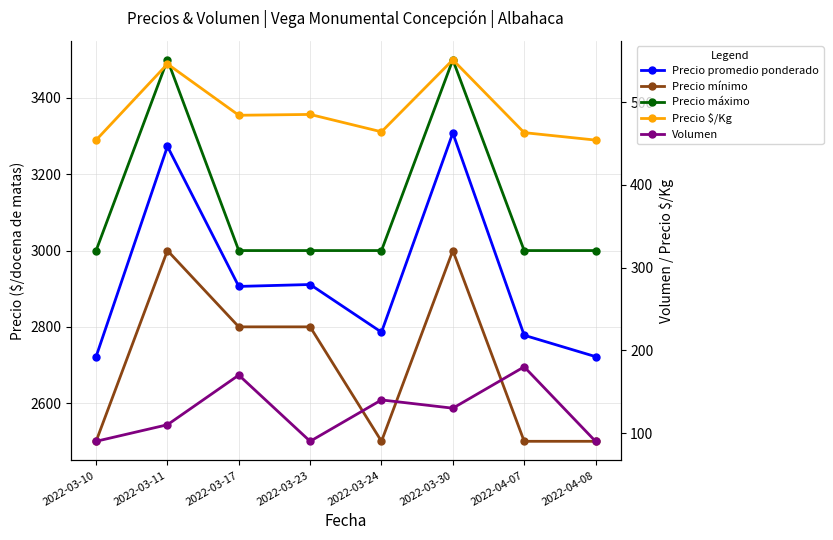

Is it true that Precio mínimo equals 3902 at 2022-03-24?

False